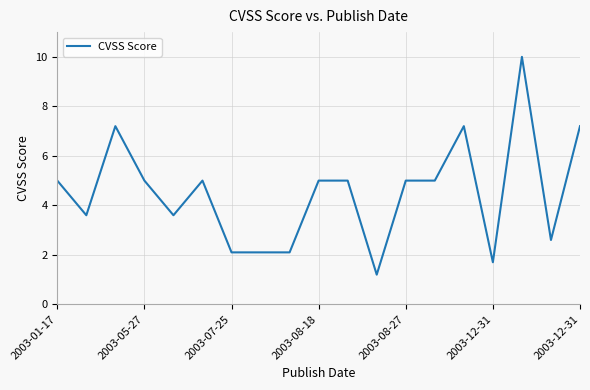

What is the difference between the maximum and minimum values?

8.8